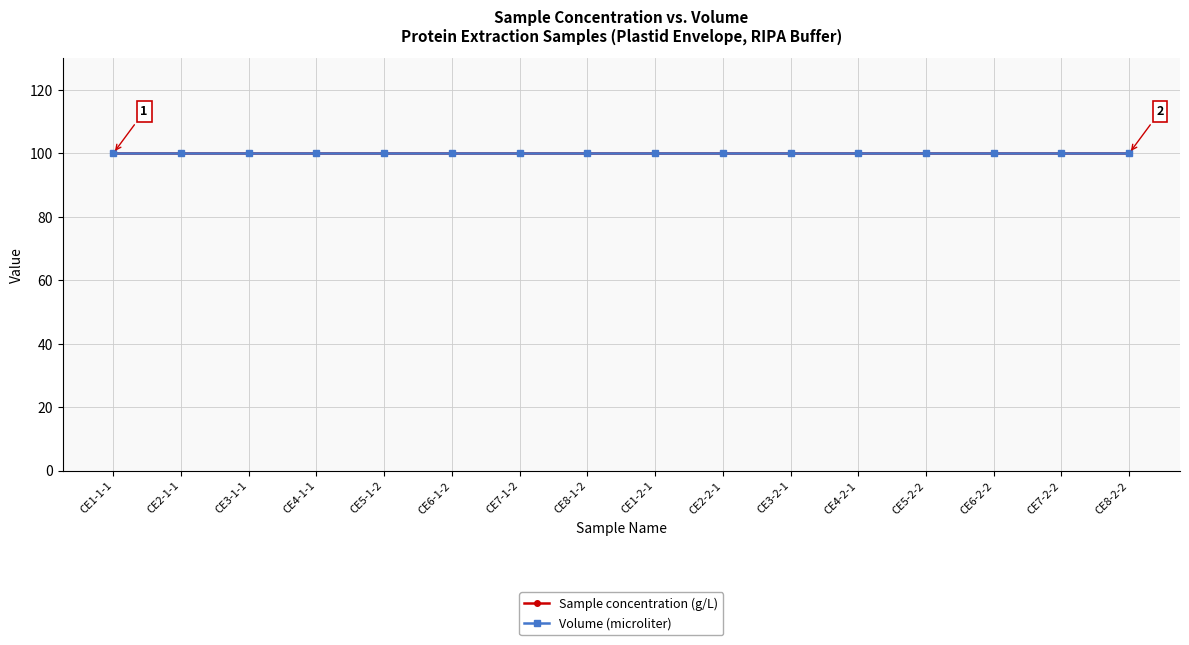

Which series has the largest range (max minus min)?

Sample concentration (g/L)